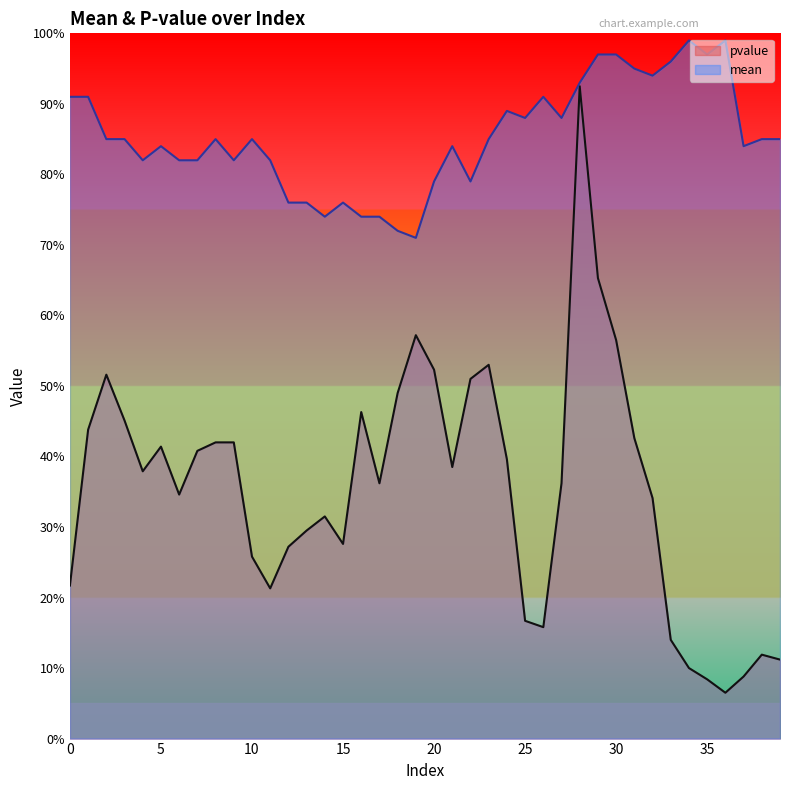

Rank the series at 34 from lowest to highest value.

pvalue, mean